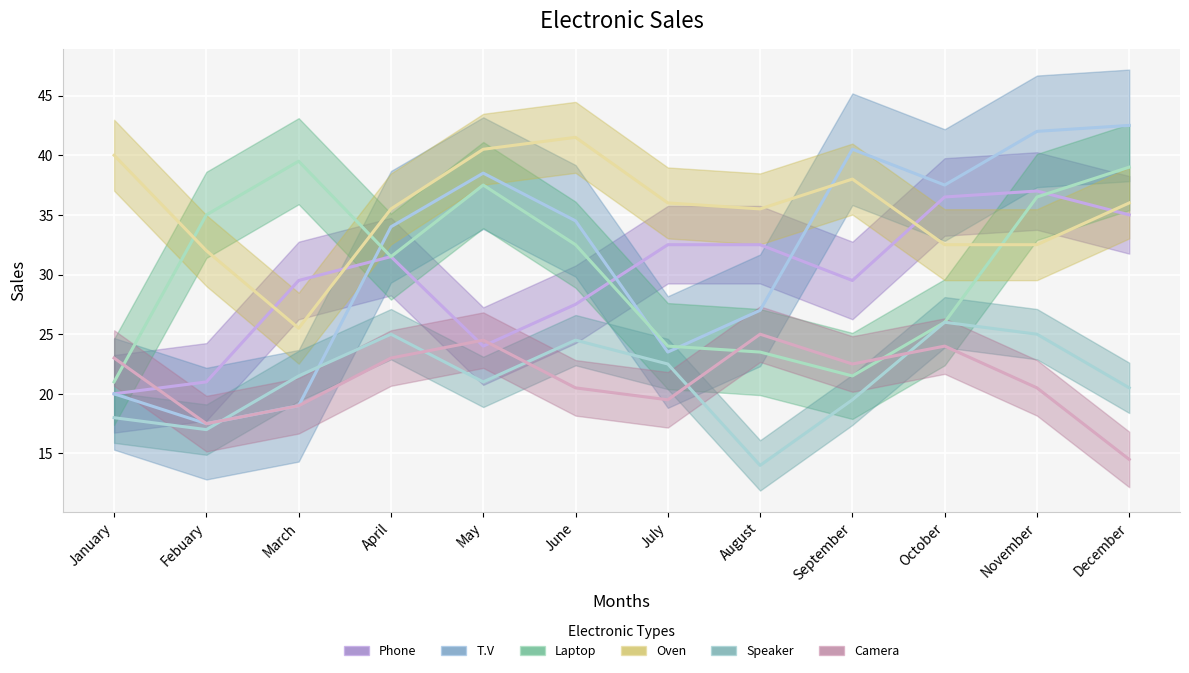

True or false: T.V has a value of 9 at September.

False